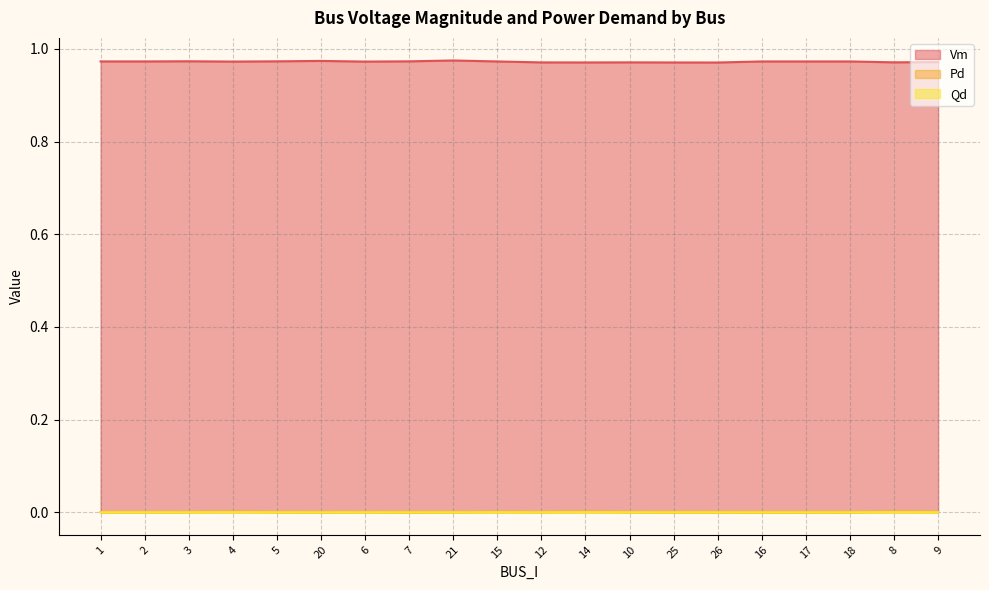

How many Vm values are between 0 and 1?

20